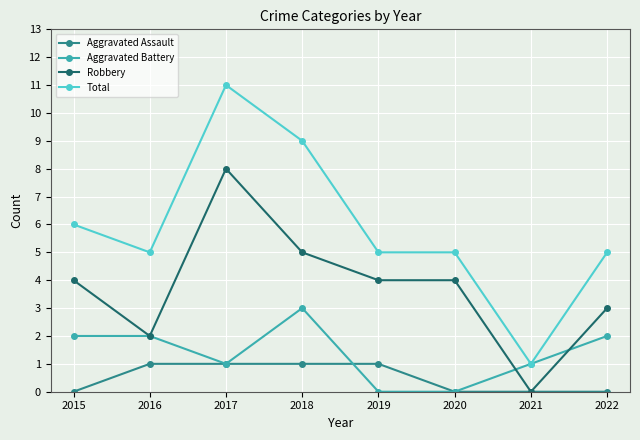

At 2015, list the series in order from smallest to largest.

Aggravated Assault, Aggravated Battery, Robbery, Total